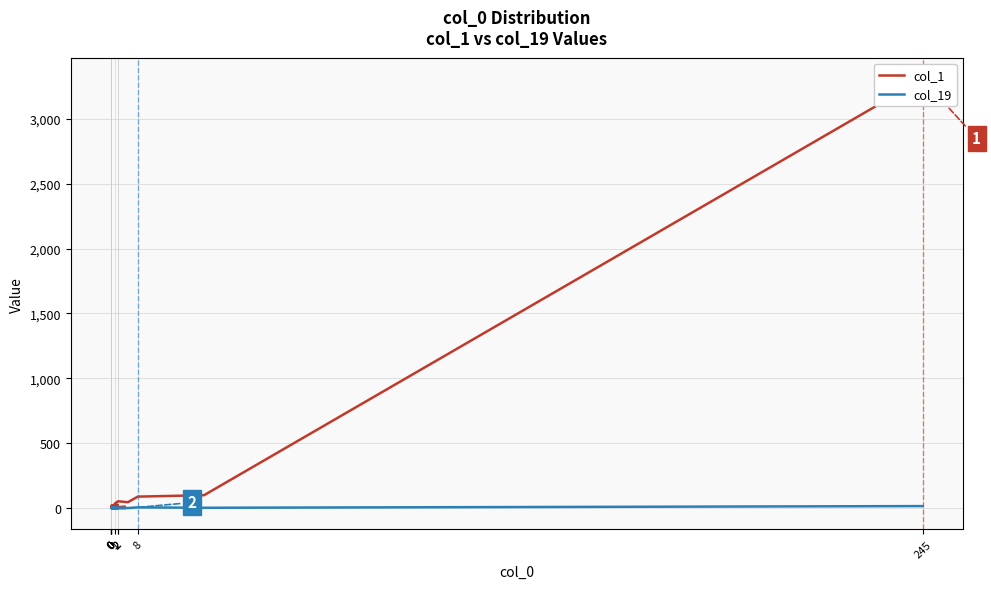

Rank the series by their maximum value, from lowest to highest.

col_19, col_1